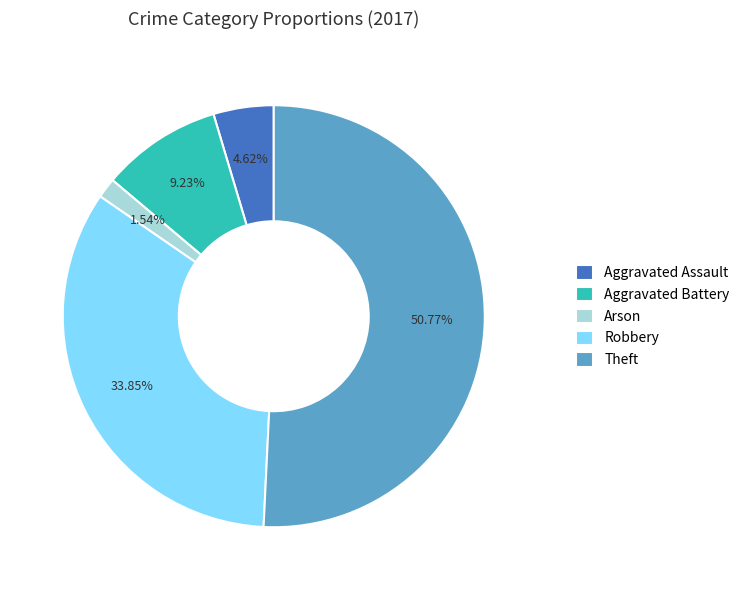

What percentage is the Aggravated Assault slice, to the nearest percent?

5%